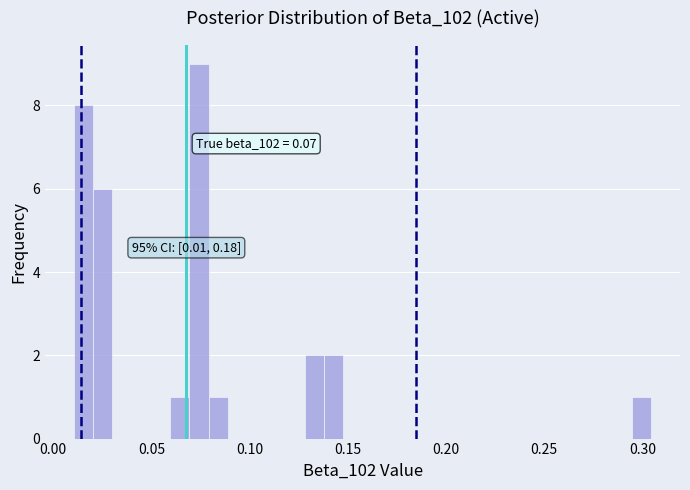

Around what value on the x-axis is the tallest bar? Give the approximate position of its centre, as read against the axis.

0.075